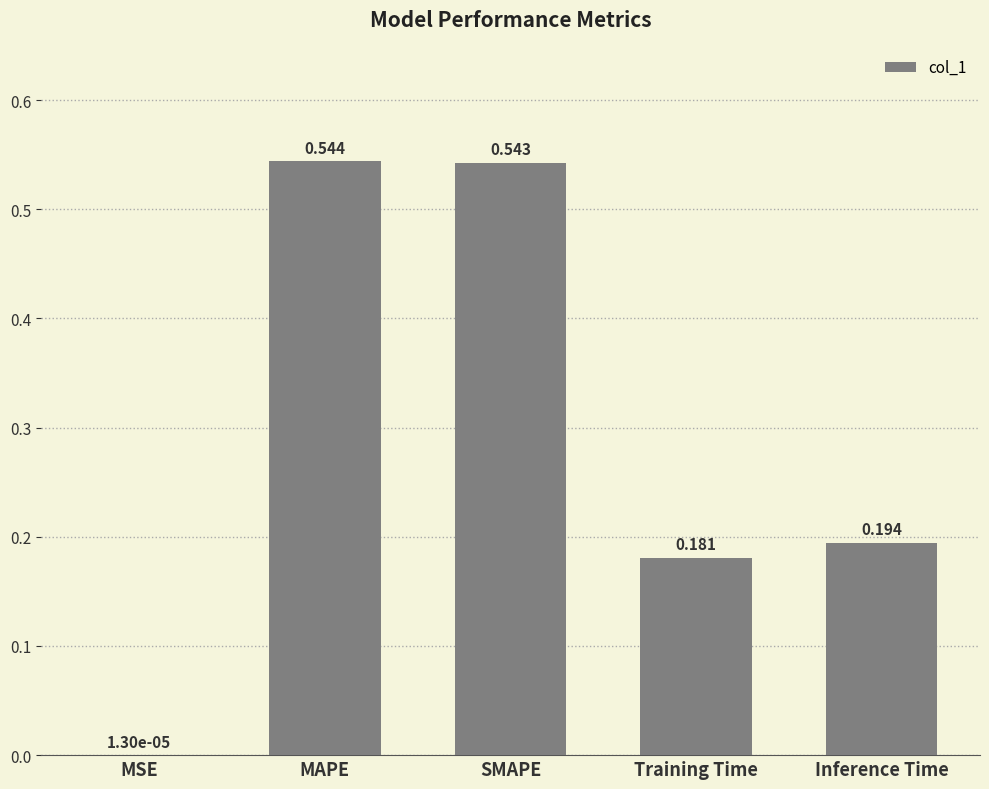

Are the bars horizontal?

No